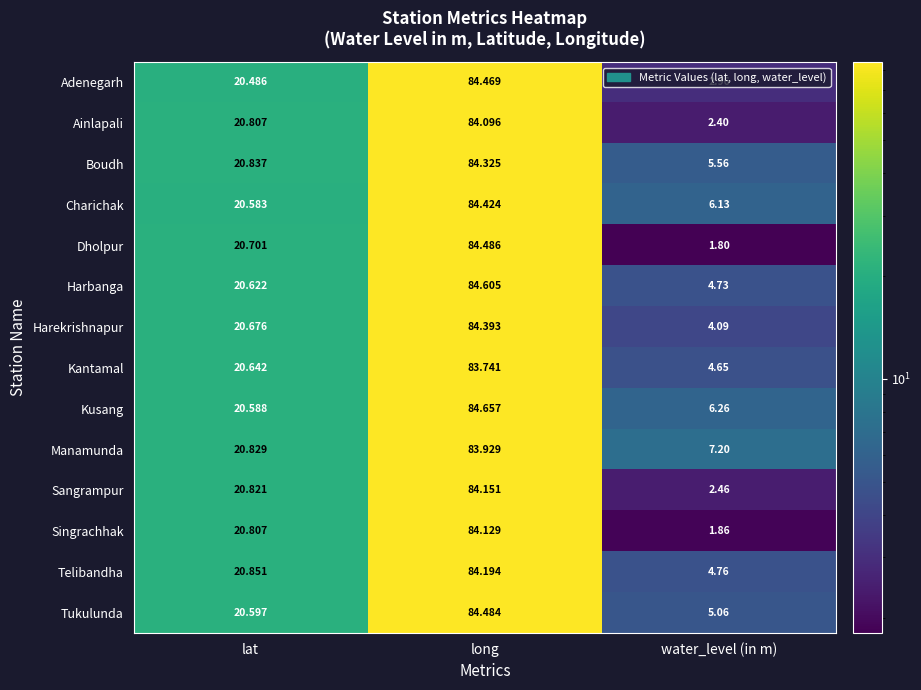

Which series has the largest range (max minus min)?

Dholpur